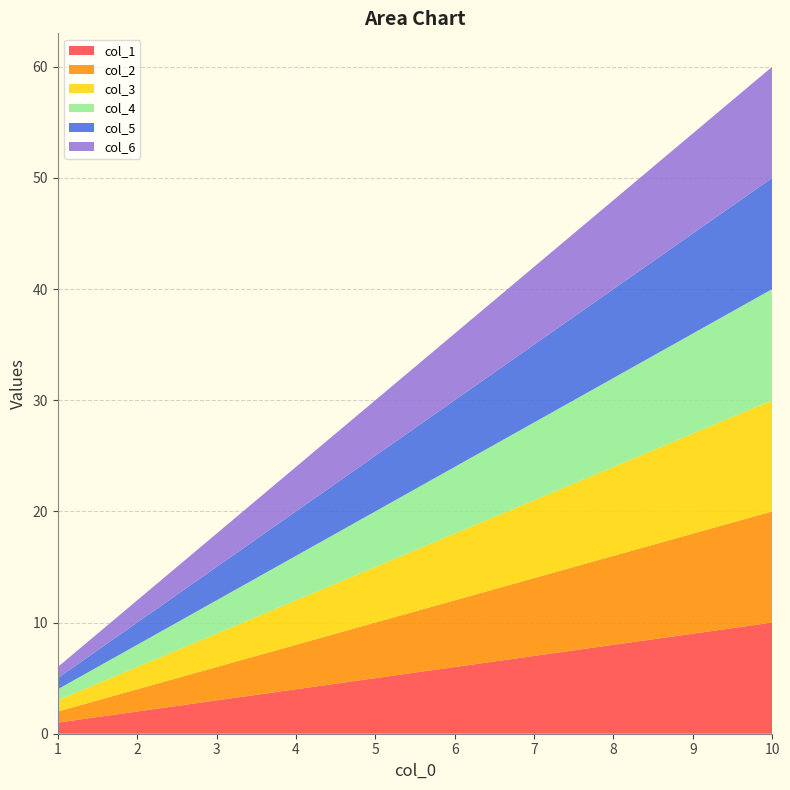

Reading left to right, transcribe all the data shown in this chart.

col_1: 1=1	2=2	3=3	4=4	5=5	6=6	7=7	8=8	9=9	10=10
col_2: 1=1	2=2	3=3	4=4	5=5	6=6	7=7	8=8	9=9	10=10
col_3: 1=1	2=2	3=3	4=4	5=5	6=6	7=7	8=8	9=9	10=10
col_4: 1=1	2=2	3=3	4=4	5=5	6=6	7=7	8=8	9=9	10=10
col_5: 1=1	2=2	3=3	4=4	5=5	6=6	7=7	8=8	9=9	10=10
col_6: 1=1	2=2	3=3	4=4	5=5	6=6	7=7	8=8	9=9	10=10